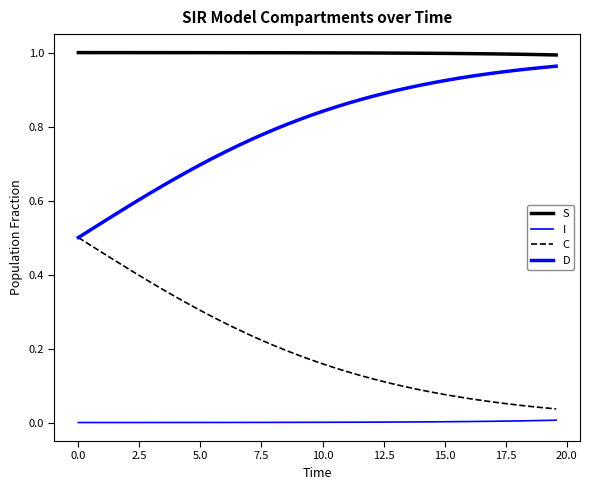

Does the chart display data point markers on the line(s)?

No